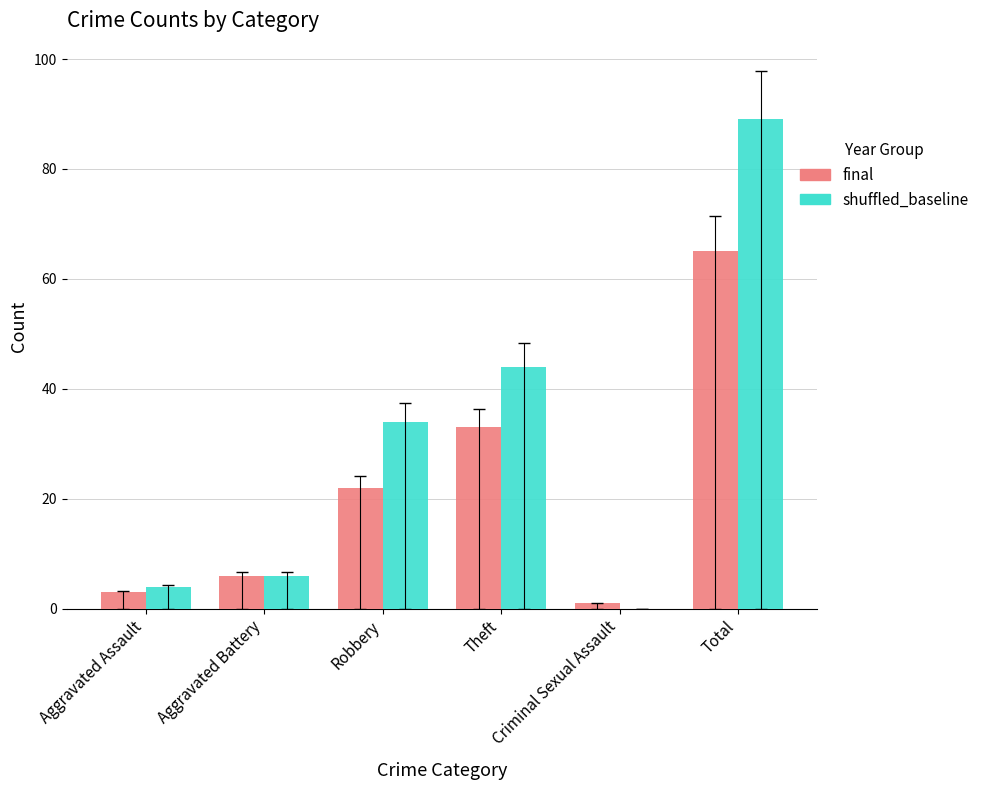

Does the chart contain any negative values?

No